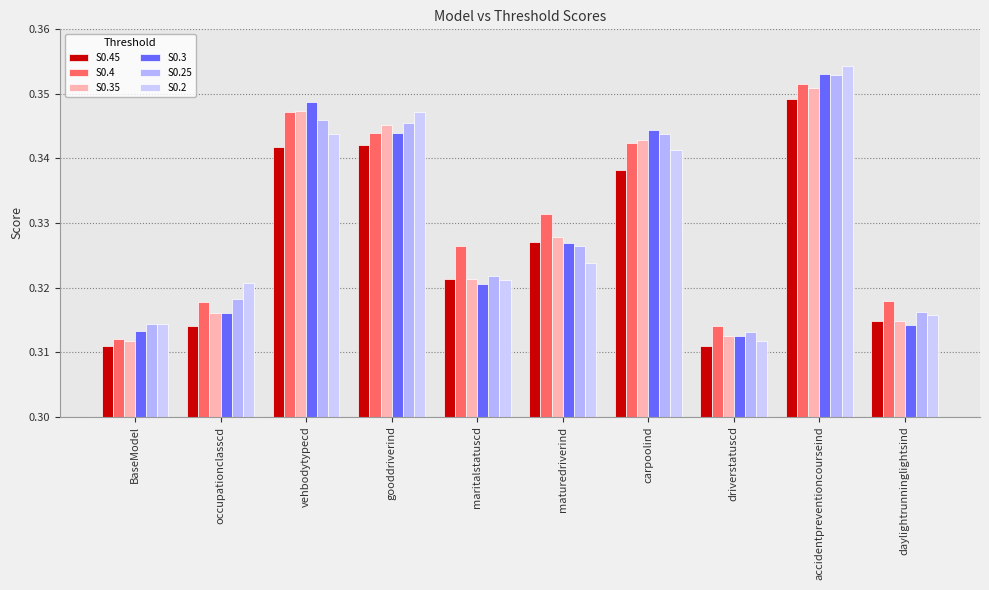

What is the value of the S0.35 bar at the 7th from the left?

0.3